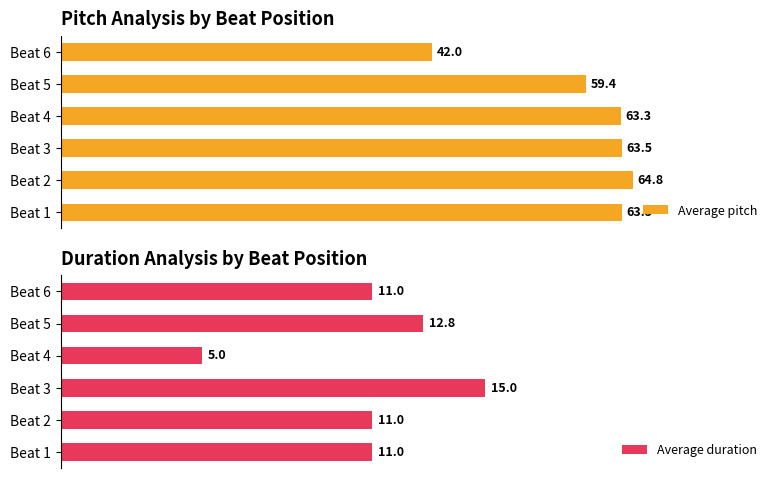

Are the bars grouped side by side (vs. stacked)?

Yes